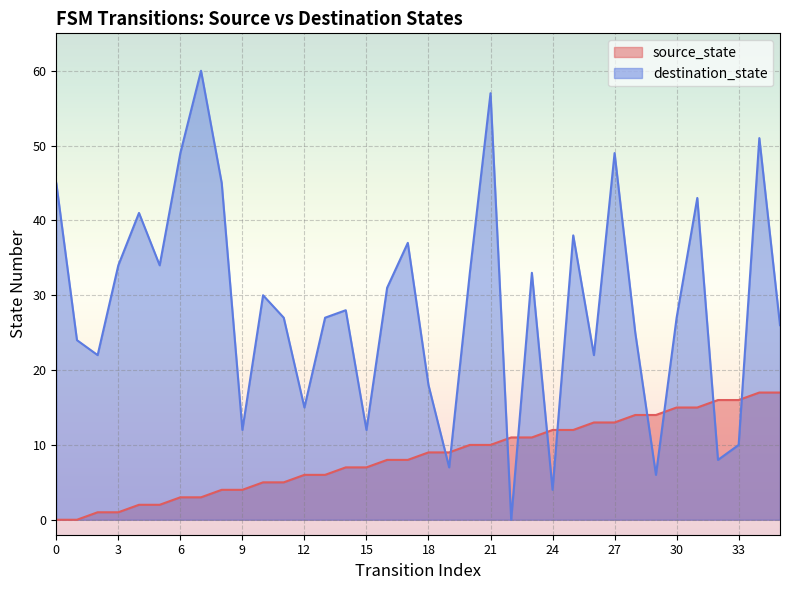

After their last crossing, which series has the higher values: destination_state or source_state?

destination_state